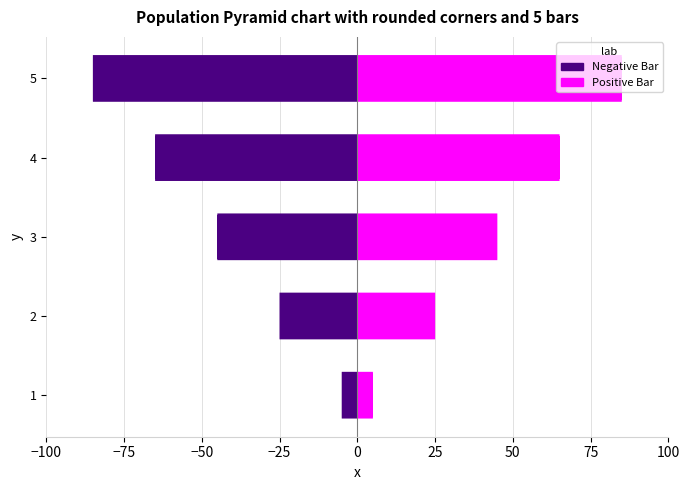

Which series has the largest total across all categories?

Positive Bar